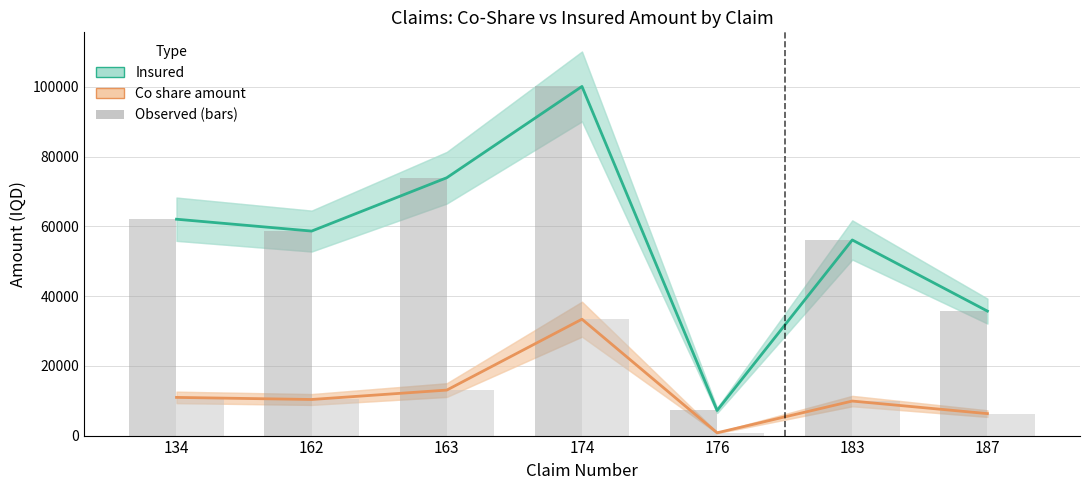

What is the approximate value of Insured (observed) at 163, to the nearest 10?

73950